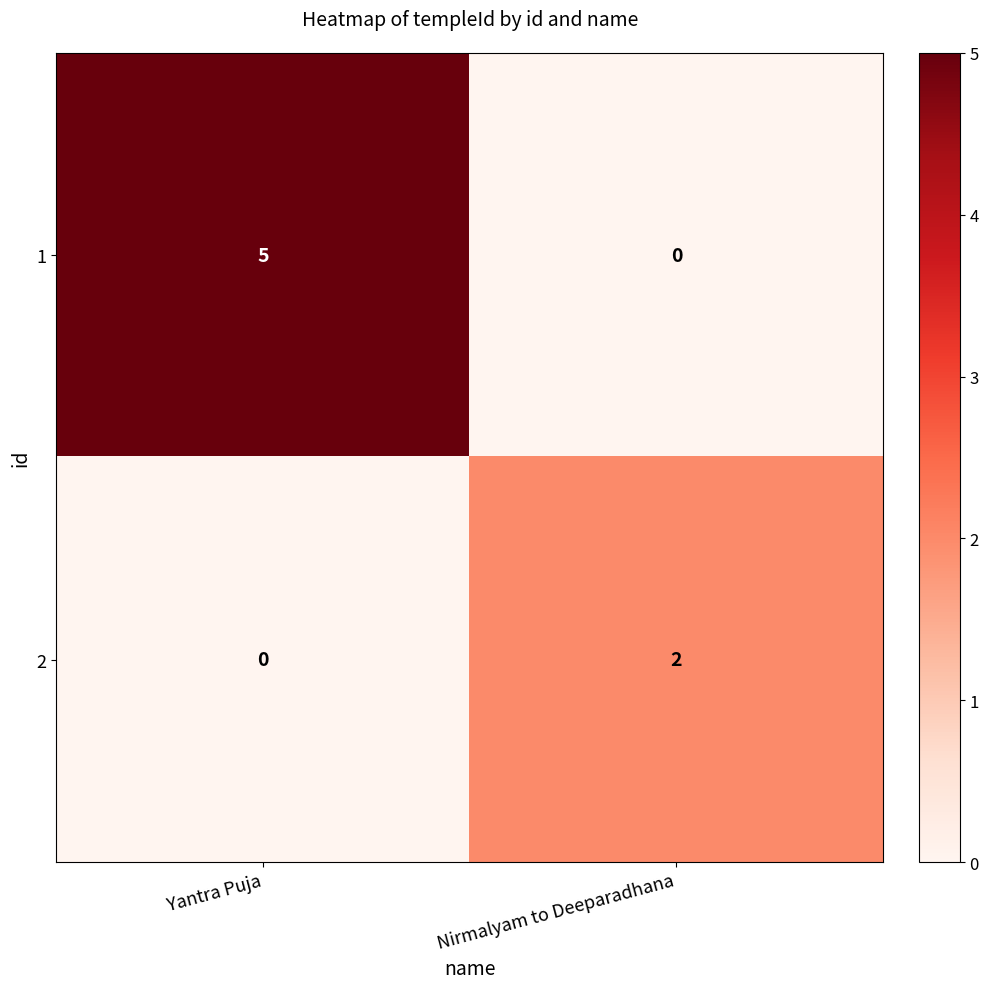

At which category does the chart reach its peak across all series?

Yantra Puja